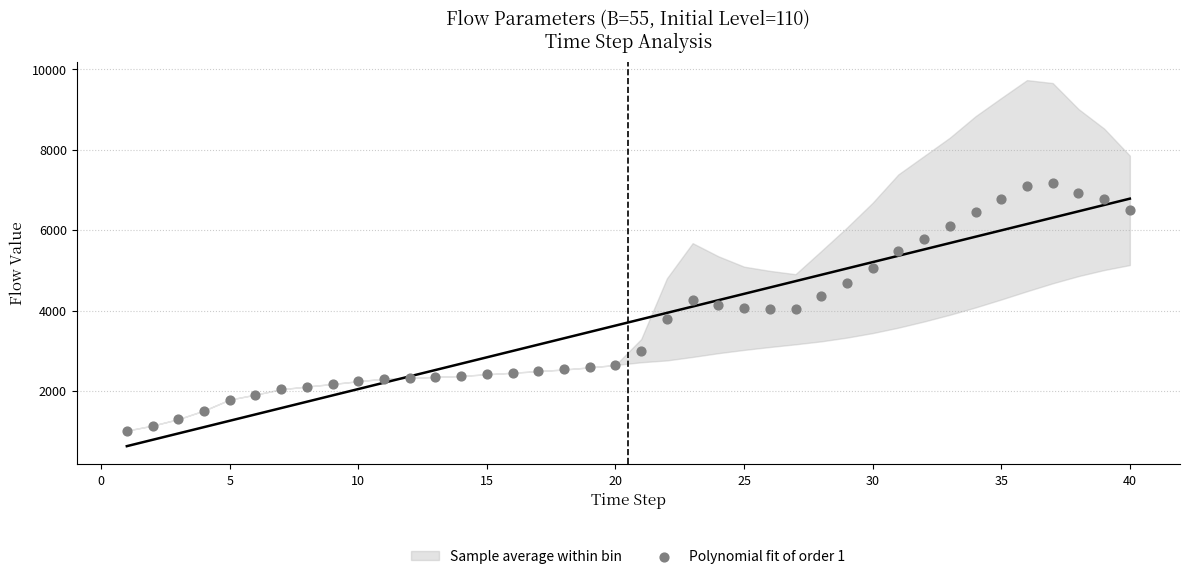

What is the range of X values (max minus min)?

39.0